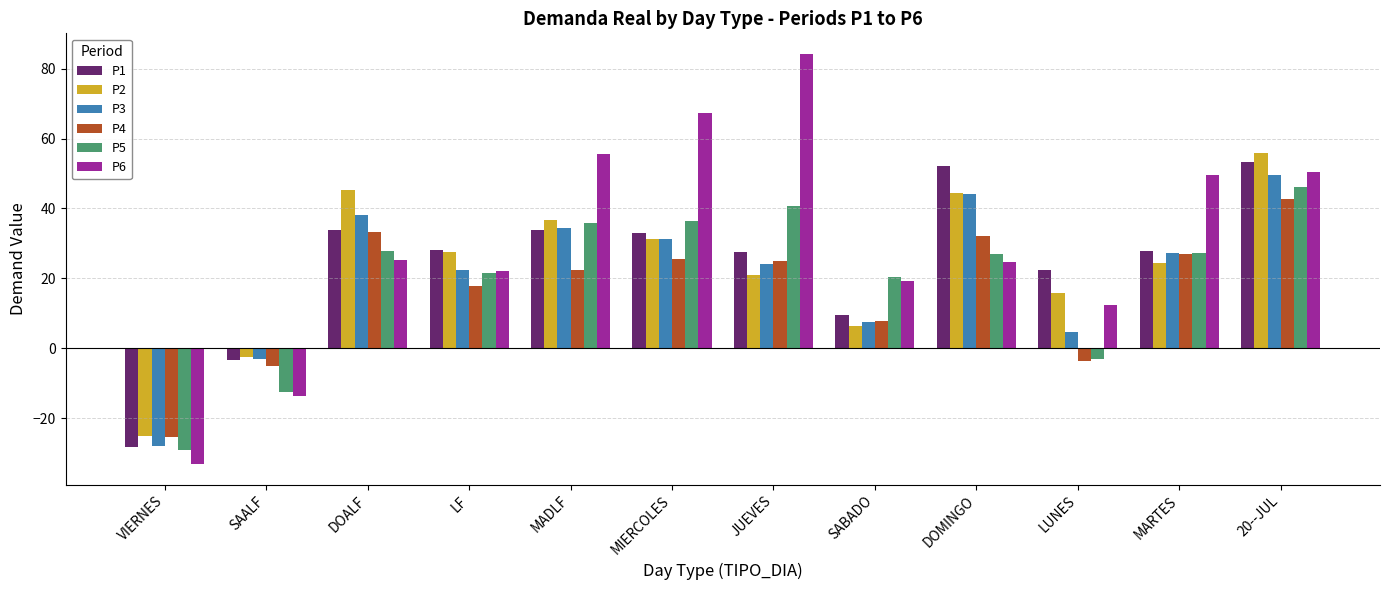

What is the minimum value for P5?

-29.1